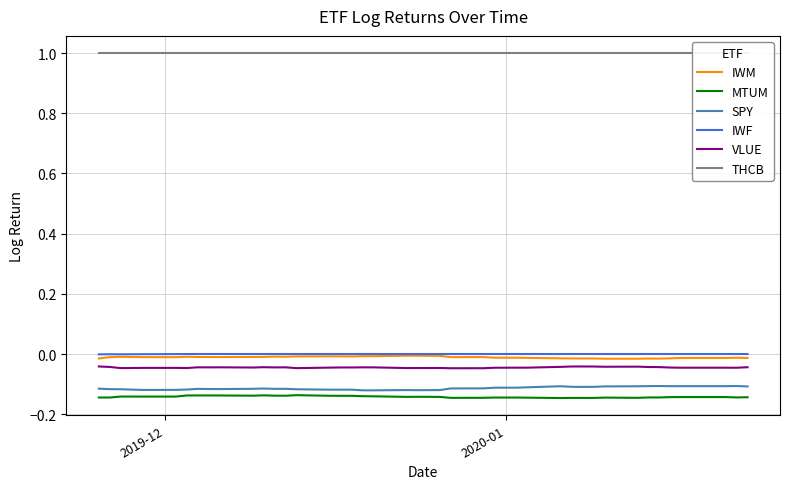

Reading left to right, list all the values displayed in this chart.

IWM: -0.0	-0.0	-0.0	-0.0	-0.0	-0.0	-0.0	-0.0	-0.0	-0.0	-0.0	-0.0	-0.0	-0.0	-0.0	-0.0	-0.0	-0.0	-0.0	-0.0	-0.0	-0.0	-0.0	-0.0	-0.0	-0.0	-0.0	-0.0	-0.0	-0.0	-0.0	-0.0	-0.0	-0.0	-0.0	-0.0	-0.0	-0.0	-0.0	-0.0
MTUM: -0.1	-0.1	-0.1	-0.1	-0.1	-0.1	-0.1	-0.1	-0.1	-0.1	-0.1	-0.1	-0.1	-0.1	-0.1	-0.1	-0.1	-0.1	-0.1	-0.1	-0.1	-0.1	-0.1	-0.1	-0.1	-0.1	-0.1	-0.1	-0.1	-0.1	-0.1	-0.1	-0.1	-0.1	-0.1	-0.1	-0.1	-0.1	-0.1	-0.1
SPY: -0.1	-0.1	-0.1	-0.1	-0.1	-0.1	-0.1	-0.1	-0.1	-0.1	-0.1	-0.1	-0.1	-0.1	-0.1	-0.1	-0.1	-0.1	-0.1	-0.1	-0.1	-0.1	-0.1	-0.1	-0.1	-0.1	-0.1	-0.1	-0.1	-0.1	-0.1	-0.1	-0.1	-0.1	-0.1	-0.1	-0.1	-0.1	-0.1	-0.1
IWF: -0.0	-0.0	-0.0	-0.0	-0.0	-0.0	-0.0	-0.0	-0.0	-0.0	-0.0	-0.0	-0.0	-0.0	-0.0	-0.0	-0.0	-0.0	-0.0	-0.0	-0.0	-0.0	-0.0	-0.0	-0.0	-0.0	-0.0	-0.0	-0.0	-0.0	-0.0	-0.0	-0.0	-0.0	-0.0	-0.0	-0.0	-0.0	-0.0	-0.0
VLUE: -0.0	-0.0	-0.0	-0.0	-0.0	-0.0	-0.0	-0.0	-0.0	-0.0	-0.0	-0.0	-0.0	-0.0	-0.0	-0.0	-0.0	-0.0	-0.0	-0.0	-0.0	-0.0	-0.0	-0.0	-0.0	-0.0	-0.0	-0.0	-0.0	-0.0	-0.0	-0.0	-0.0	-0.0	-0.0	-0.0	-0.0	-0.0	-0.0	-0.0
THCB: 1.0	1.0	1.0	1.0	1.0	1.0	1.0	1.0	1.0	1.0	1.0	1.0	1.0	1.0	1.0	1.0	1.0	1.0	1.0	1.0	1.0	1.0	1.0	1.0	1.0	1.0	1.0	1.0	1.0	1.0	1.0	1.0	1.0	1.0	1.0	1.0	1.0	1.0	1.0	1.0